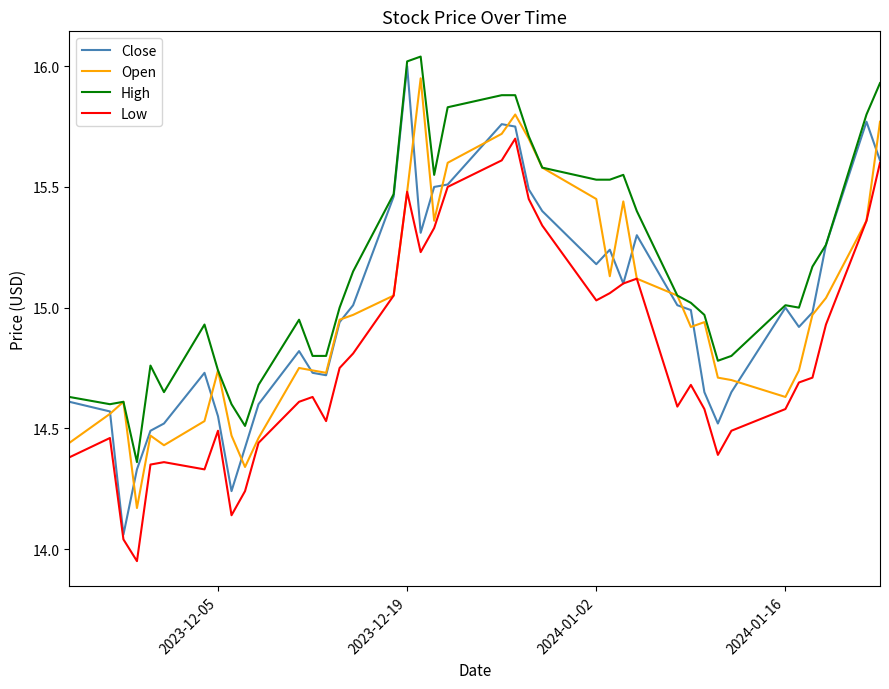

True or false: Low and High intersect in this chart.

False